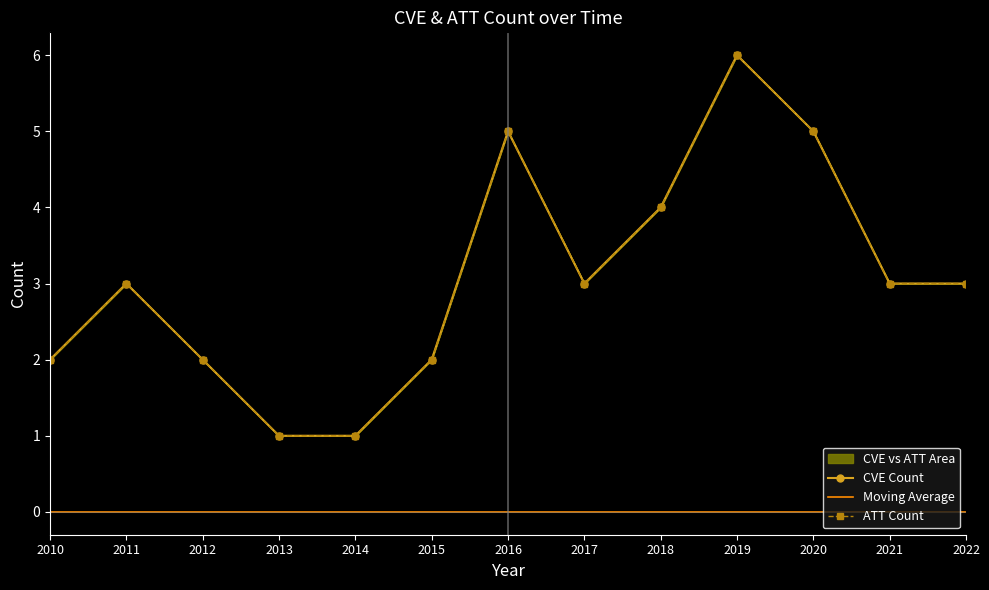

Reading left to right, list all the values displayed in this chart.

CVE Count: 2010=2	2011=3	2012=2	2013=1	2014=1	2015=2	2016=5	2017=3	2018=4	2019=6	2020=5	2021=3	2022=3
Moving Average: 2010=0	2011=0	2012=0	2013=0	2014=0	2015=0	2016=0	2017=0	2018=0	2019=0	2020=0	2021=0	2022=0
ATT Count: 2010=2	2011=3	2012=2	2013=1	2014=1	2015=2	2016=5	2017=3	2018=4	2019=6	2020=5	2021=3	2022=3